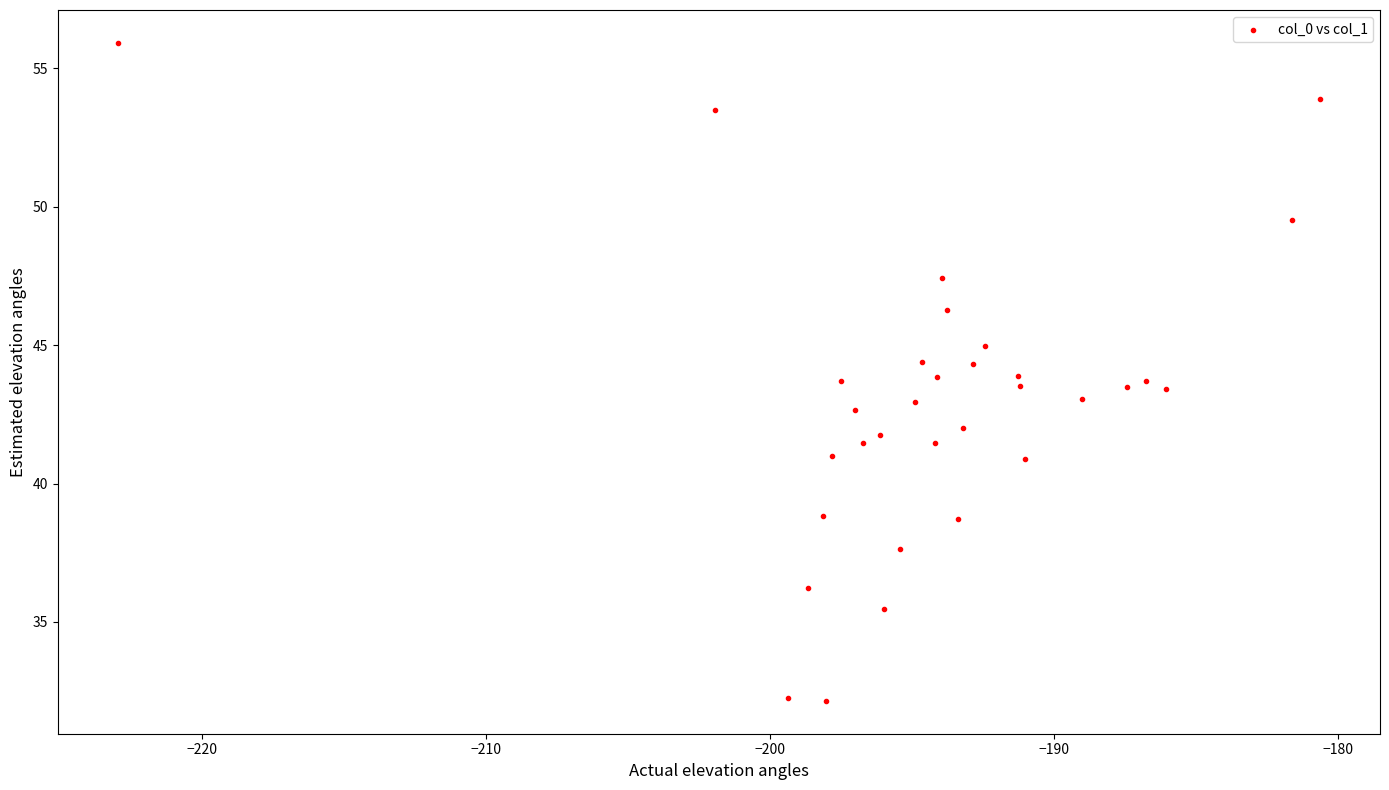

What is the range of Y values (max minus min)?

23.8